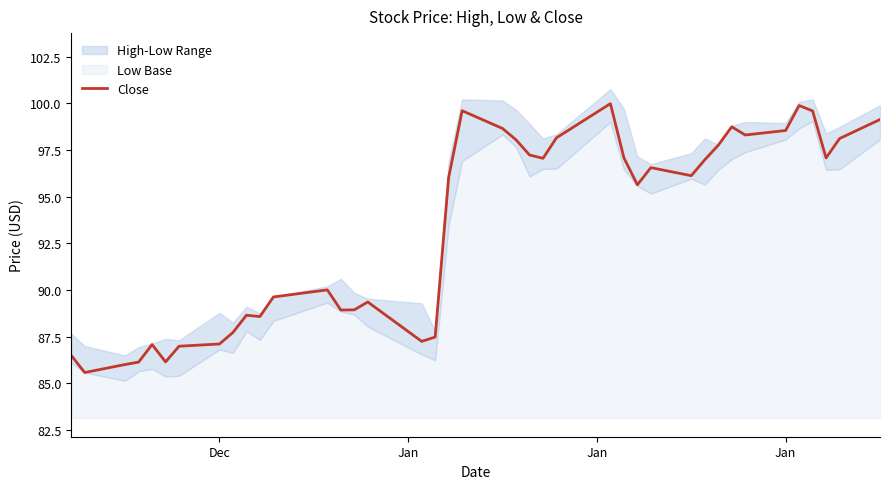

How many lines are shown in the chart?

1